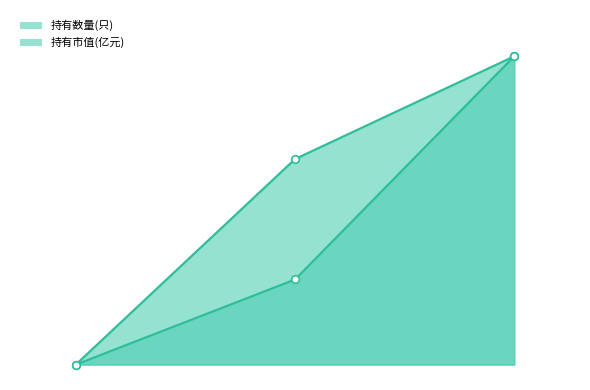

Which series has the largest total across all categories?

持有数量(只)